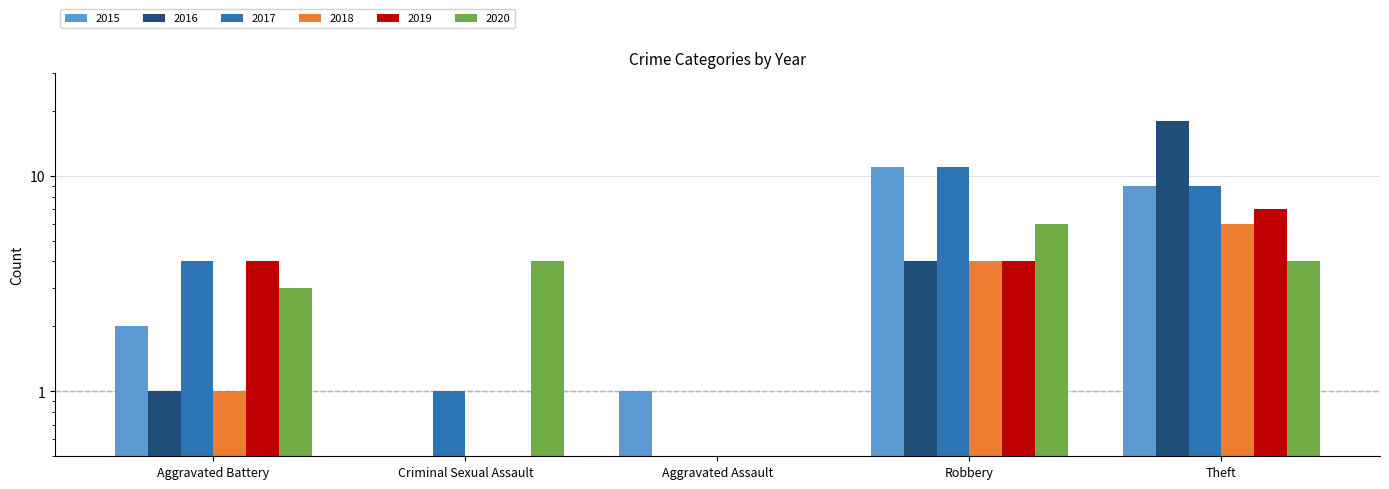

Which series changed the most between Aggravated Battery and Criminal Sexual Assault?

2019